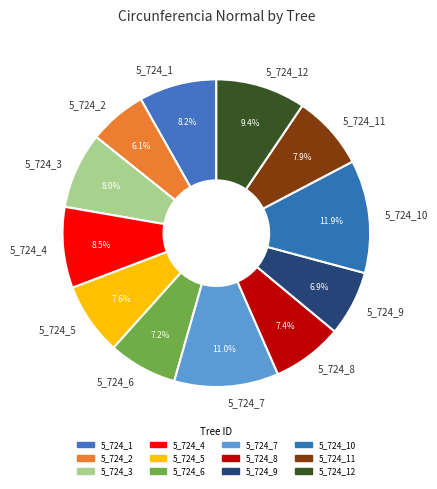

To the nearest percent, what is the average slice percentage?

8%